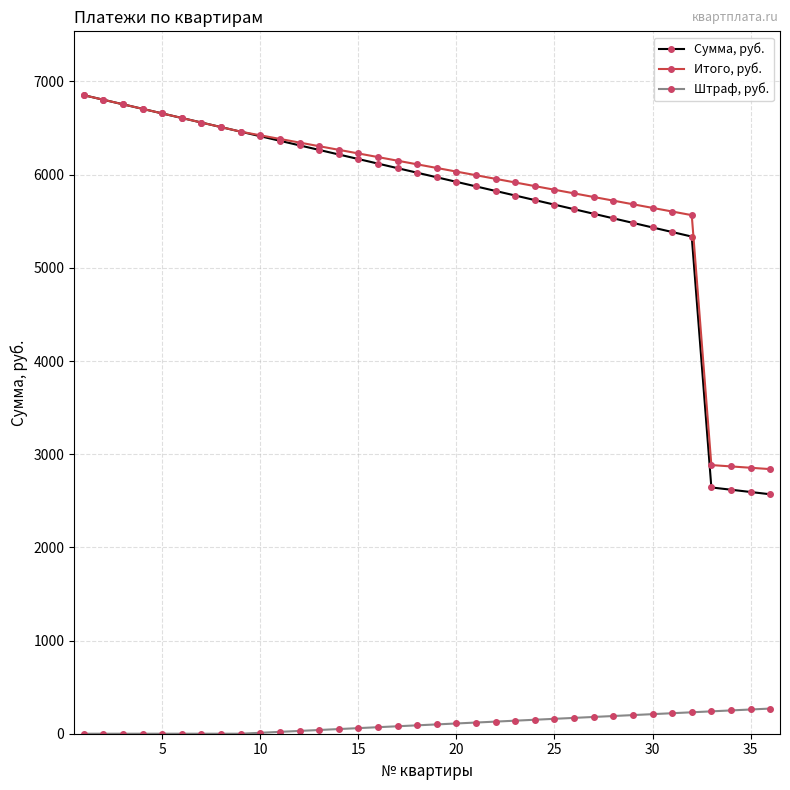

True or false: Штраф, руб. and Итого, руб. intersect in this chart.

False